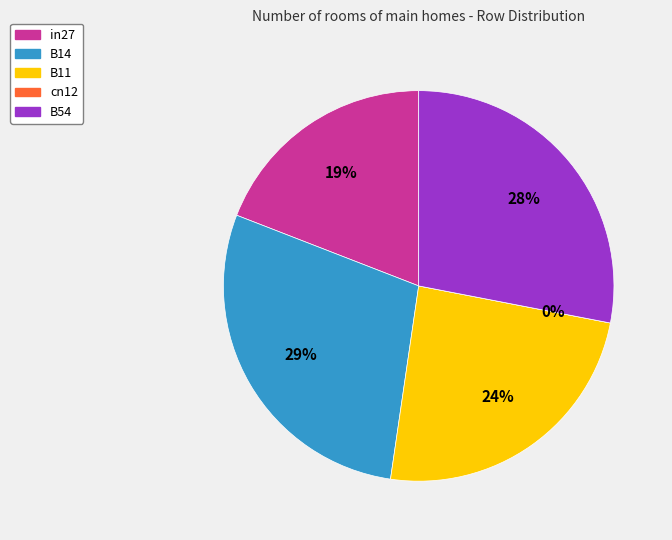

Rank the categories by value from highest to lowest.

B14, B54, B11, in27, cn12